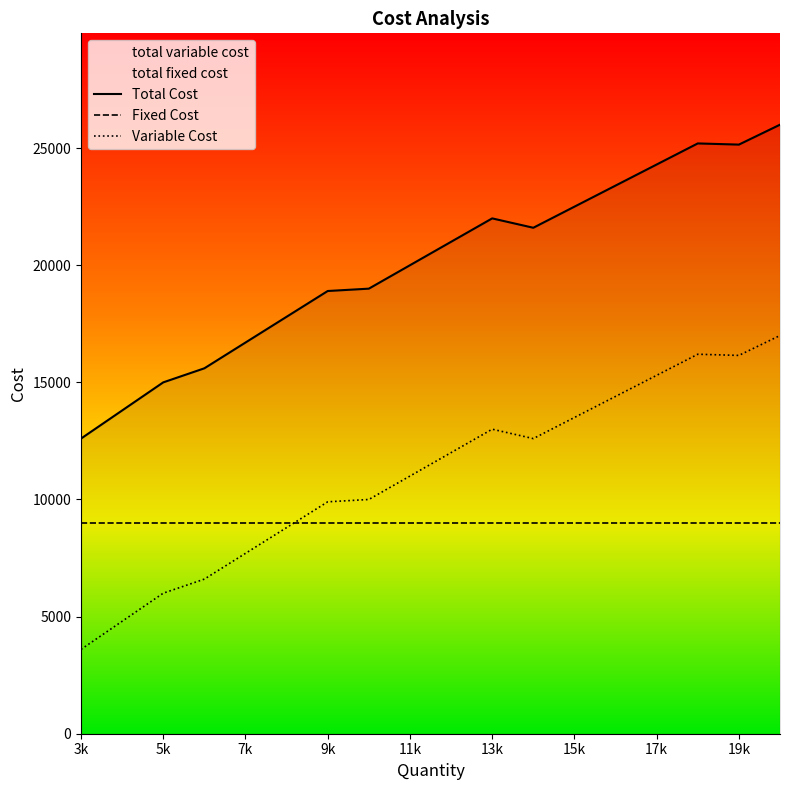

How many series are shown in this chart?

3